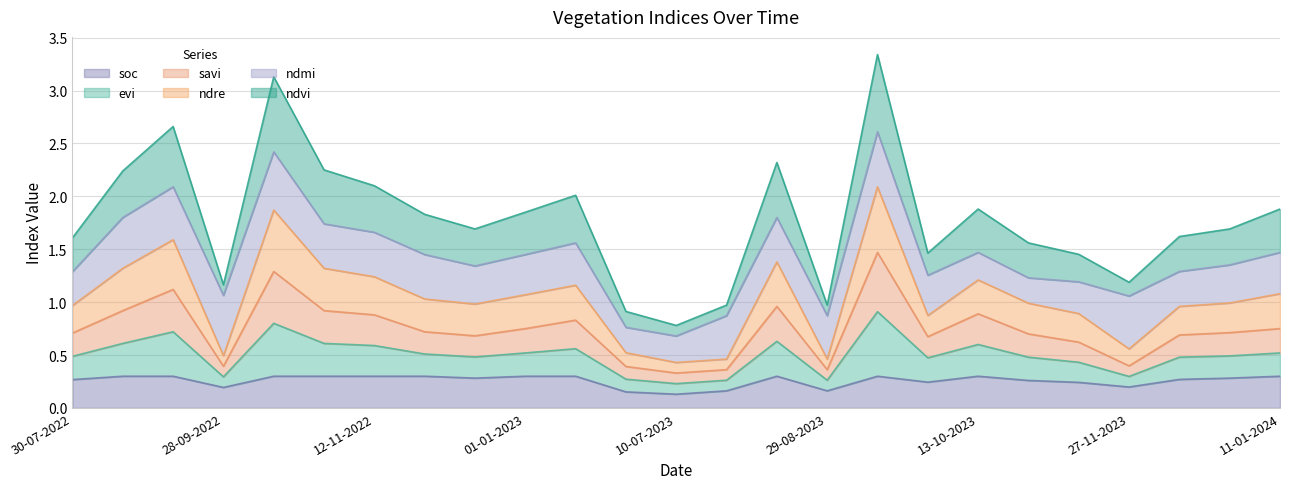

Rank the categories by ndre value from lowest to highest.

10-07-2023, 20-06-2023, 30-07-2023, 29-08-2023, 28-09-2022, 27-11-2023, 12-11-2023, 28-09-2023, 28-10-2023, 30-07-2022, 12-12-2023, 01-01-2024, 12-12-2022, 27-11-2022, 01-01-2023, 13-10-2023, 11-01-2024, 11-01-2023, 12-11-2022, 24-08-2022, 28-10-2022, 14-08-2023, 08-09-2022, 13-10-2022, 13-09-2023